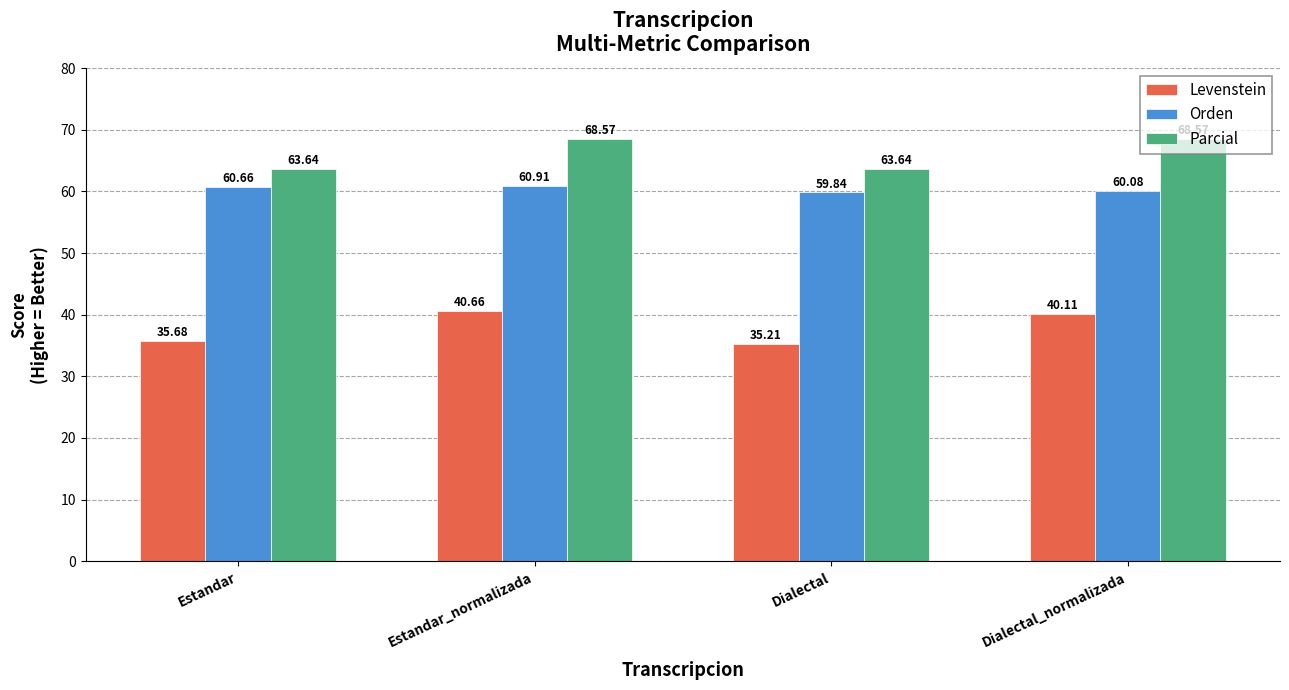

List the series in order of their overall mean, lowest first.

Levenstein, Orden, Parcial